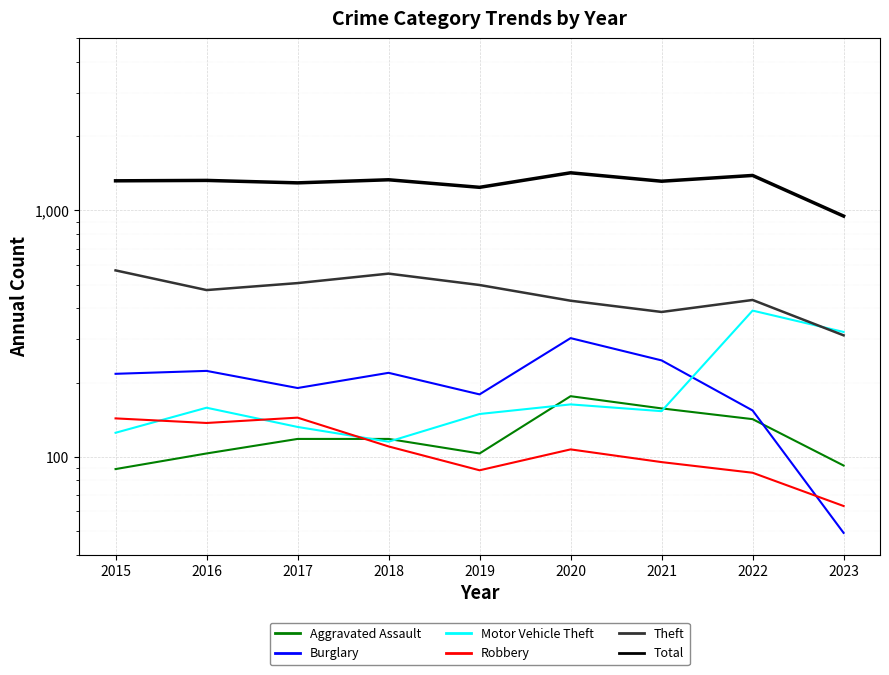

True or false: Total and Motor Vehicle Theft intersect in this chart.

False